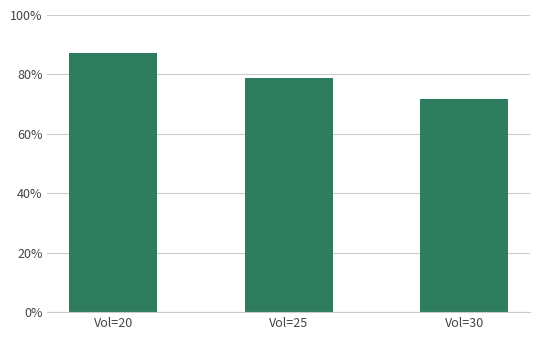

List the labels in order of value, largest first.

Vol=20, Vol=25, Vol=30